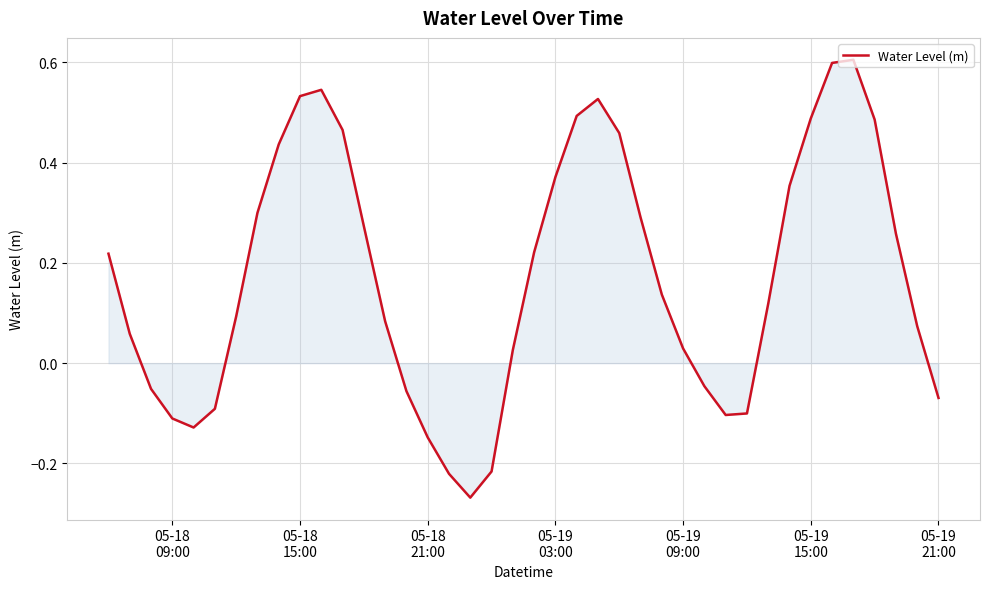

What is the greatest value displayed?

0.6